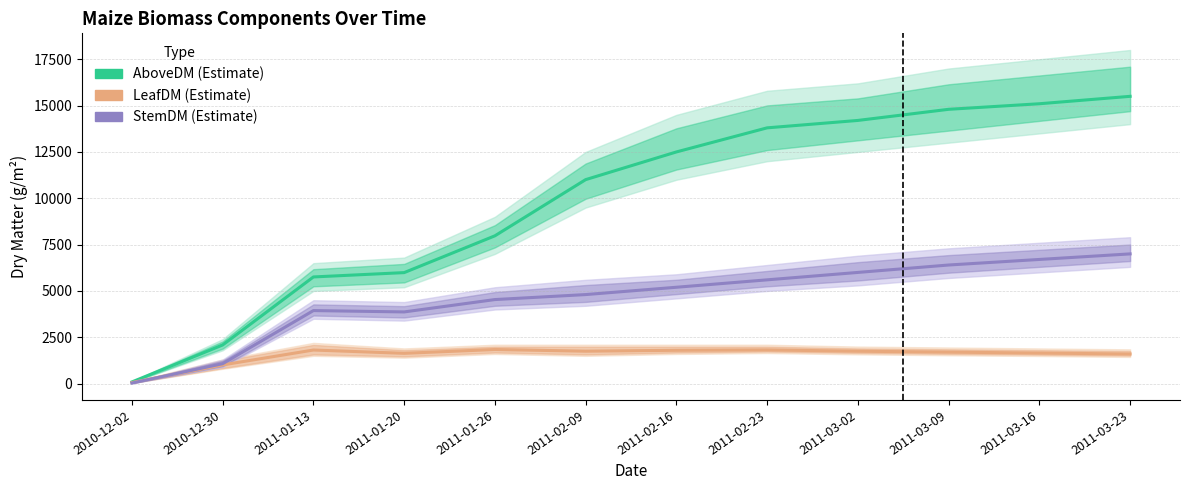

In LeafDM, how many points are higher than both neighbors (excluding endpoints)?

3